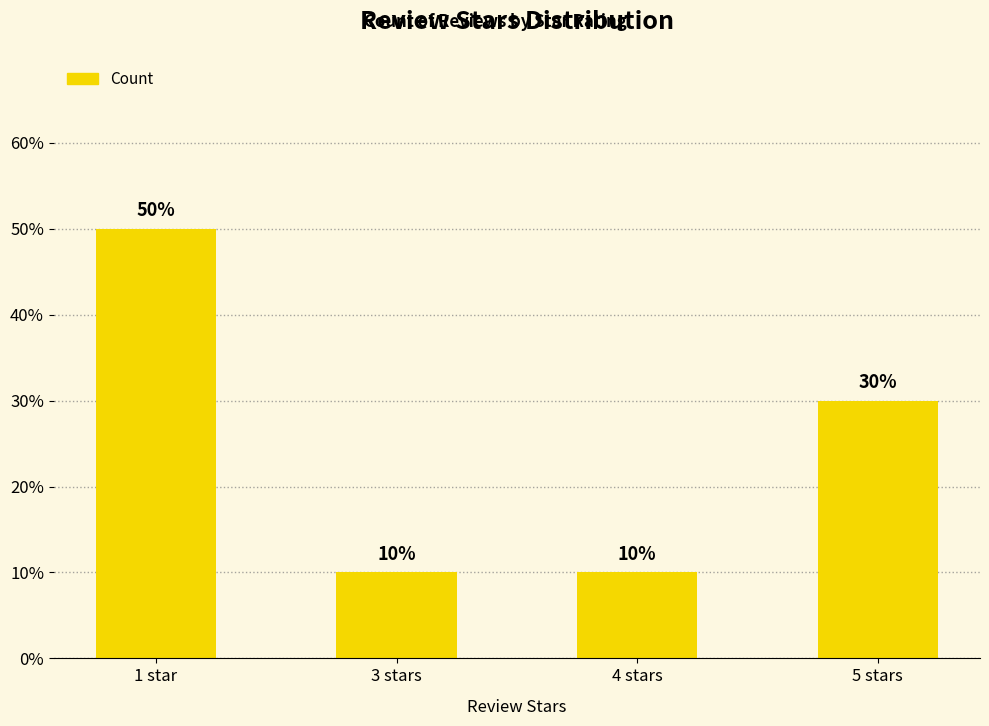

What is the difference between the maximum and minimum values?

40